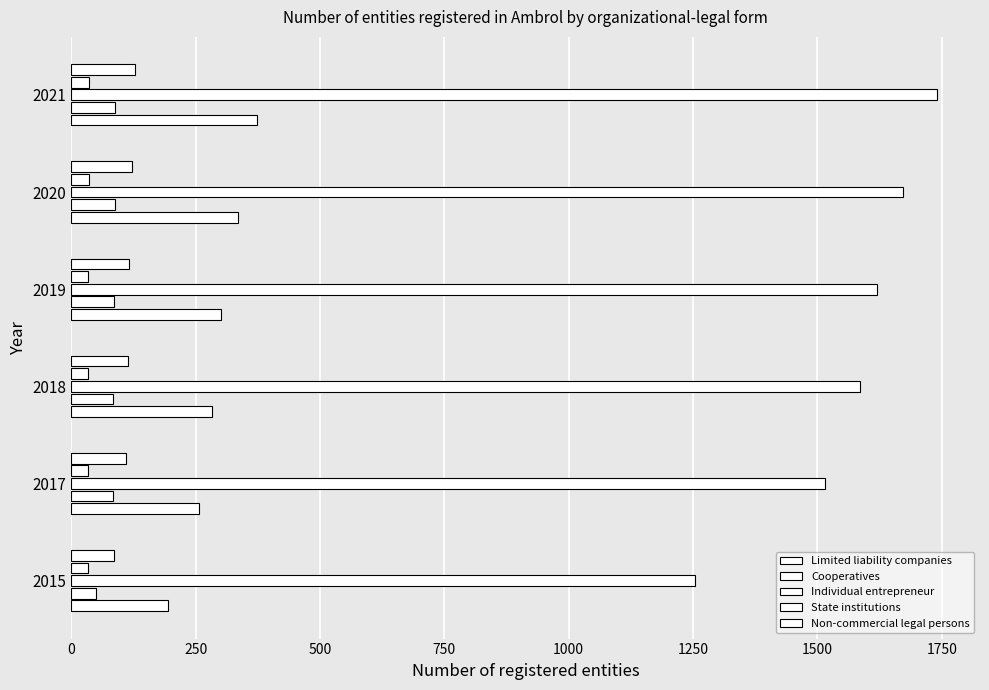

How many distinct data groups are displayed?

5